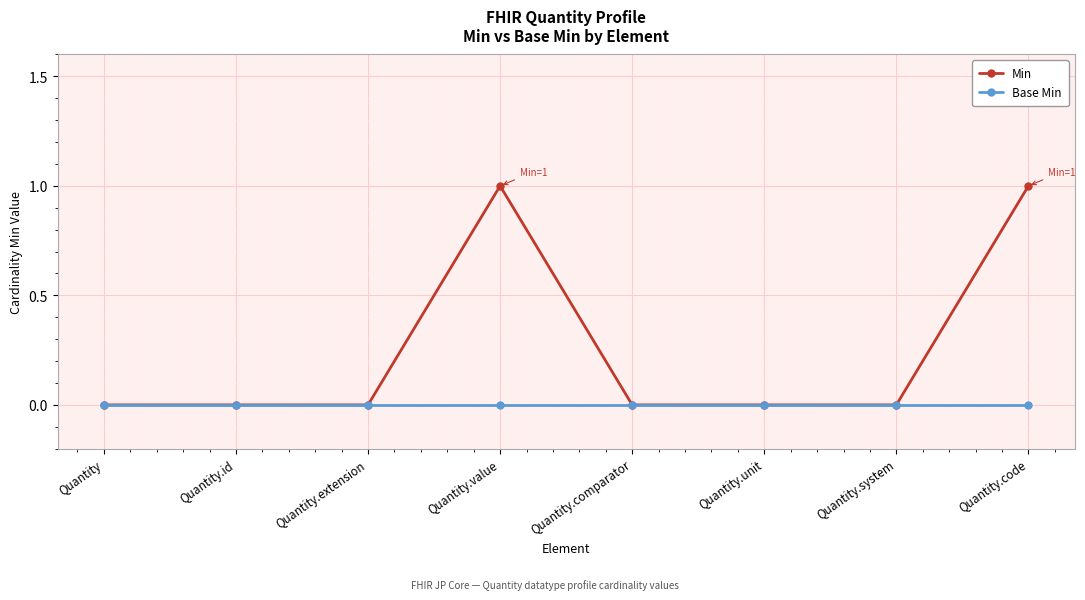

What position from the right is Quantity.system?

2